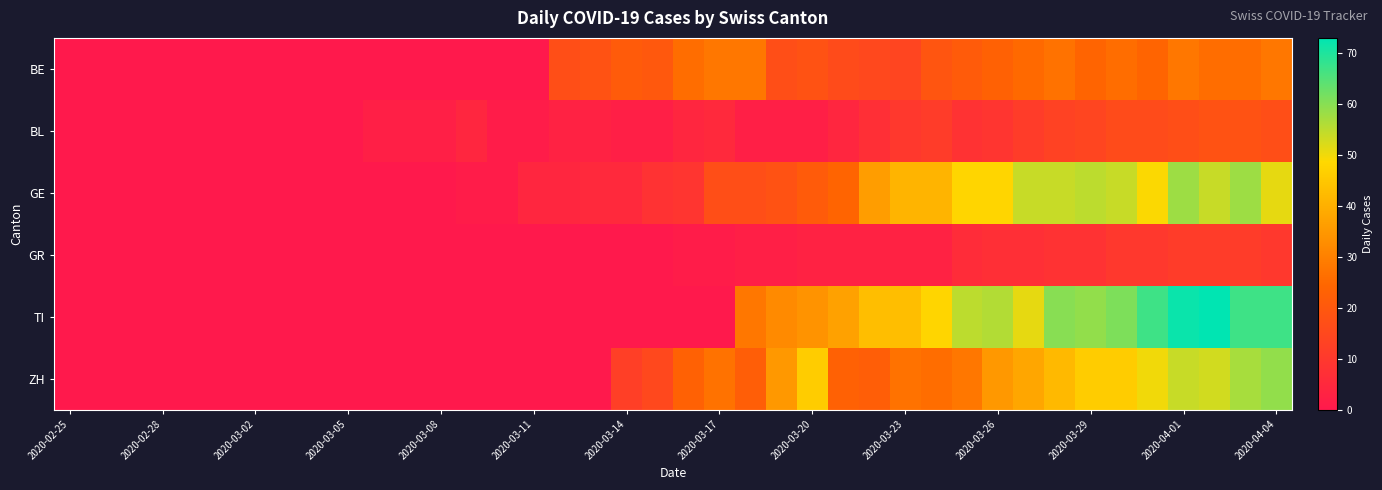

Which series has the widest spread of values?

TI